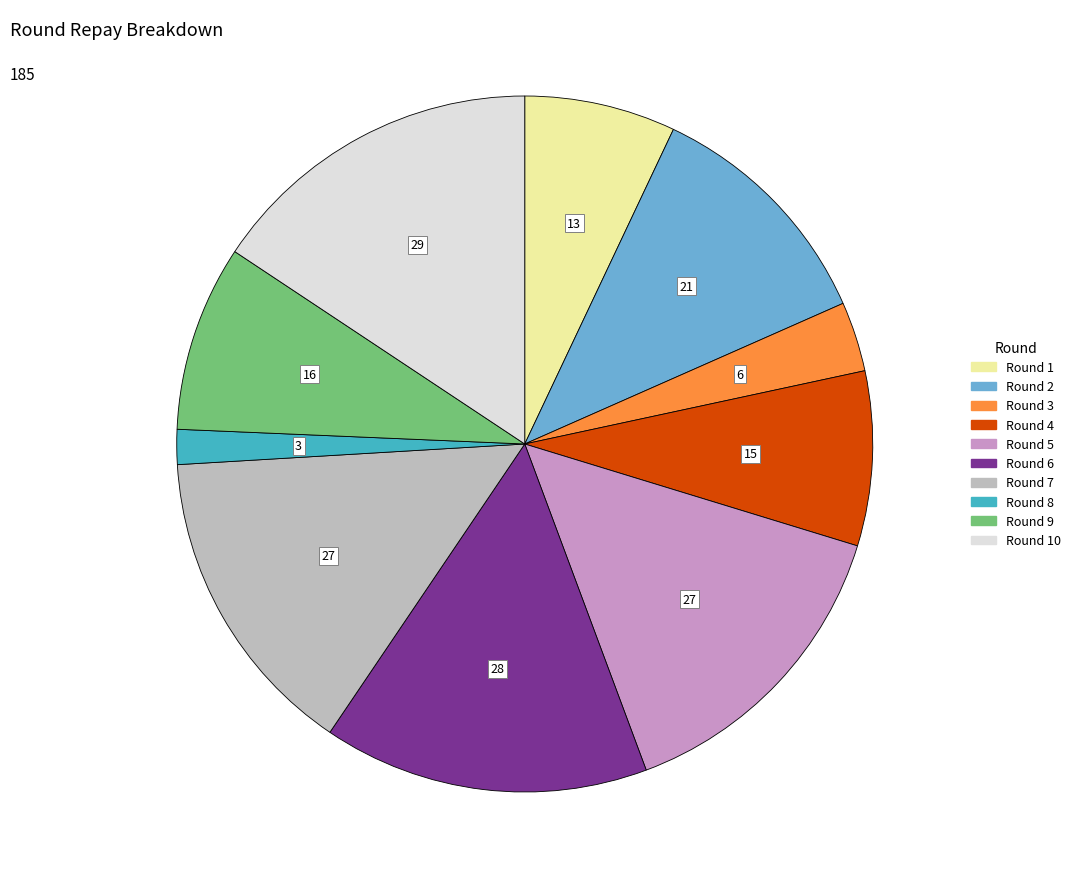

Is there any slice that represents more than half of the pie?

No